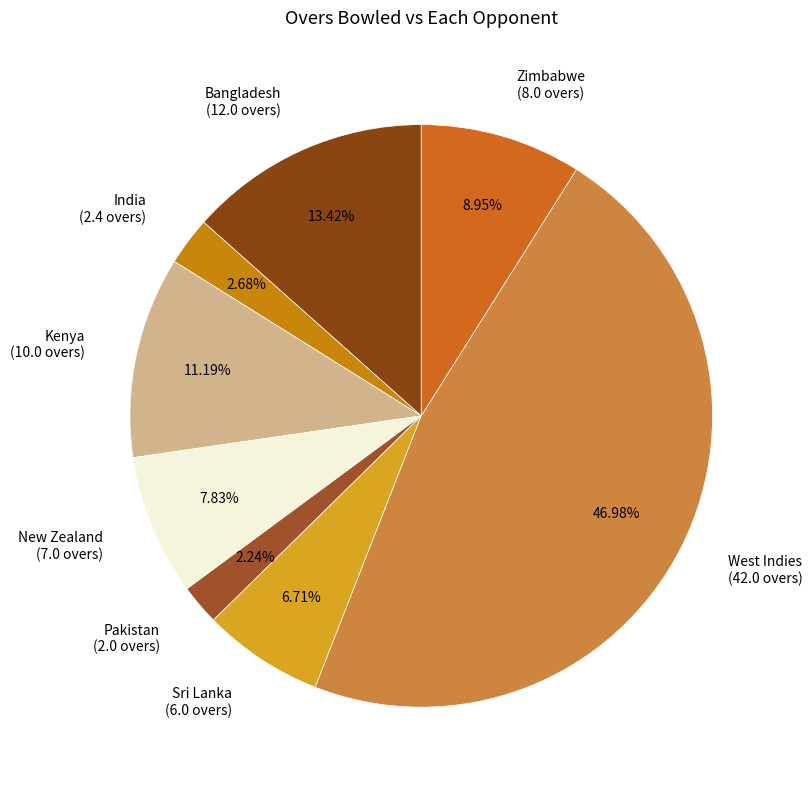

What is the largest slice in the pie chart?

West Indies